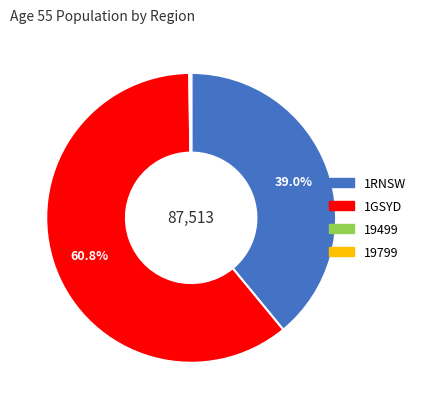

What is the largest slice in the pie chart?

1GSYD